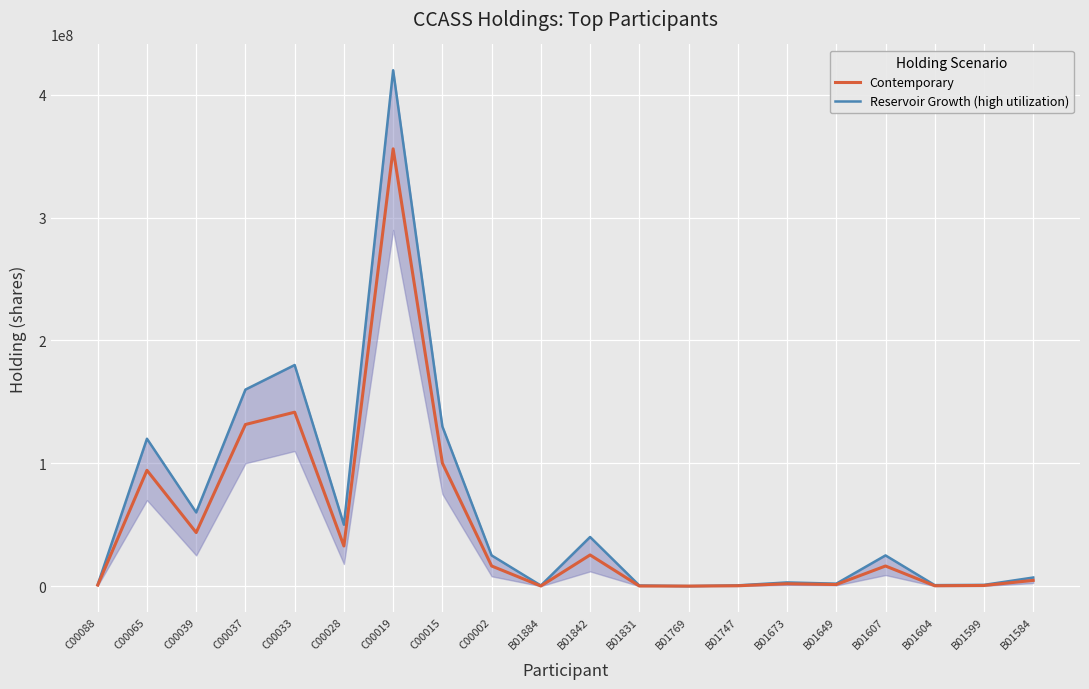

What is the value of the Reservoir Growth (high utilization) point at the 11th from the left?

40000000